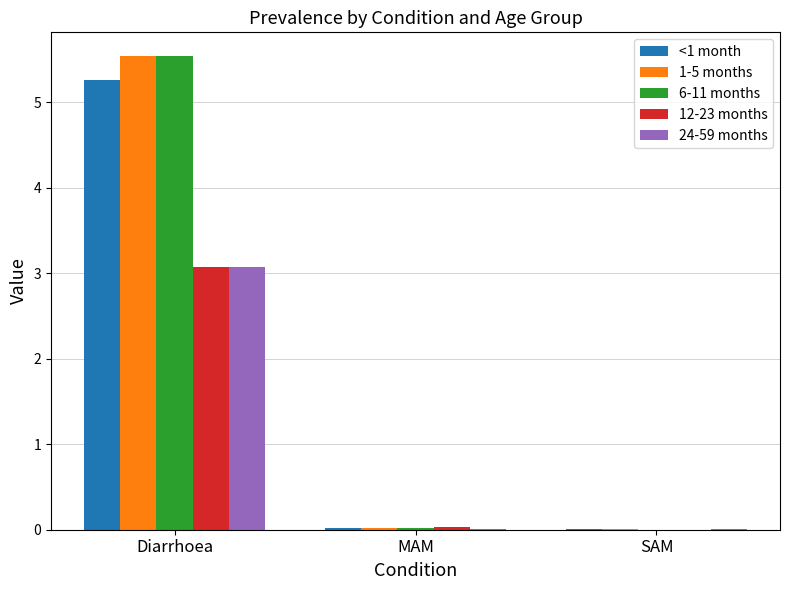

What is the sum of all <1 month values?

5.3